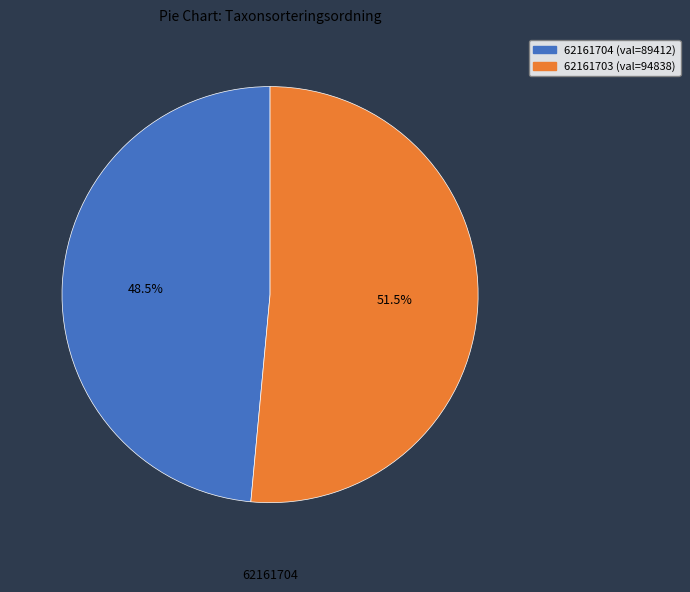

Which slice is the smallest?

62161704